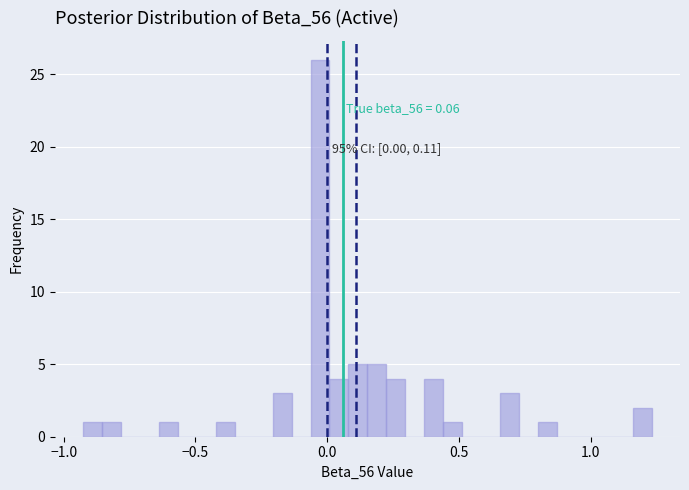

Around what value on the x-axis is the tallest bar? Give the approximate position of its centre, as read against the axis.

-0.05